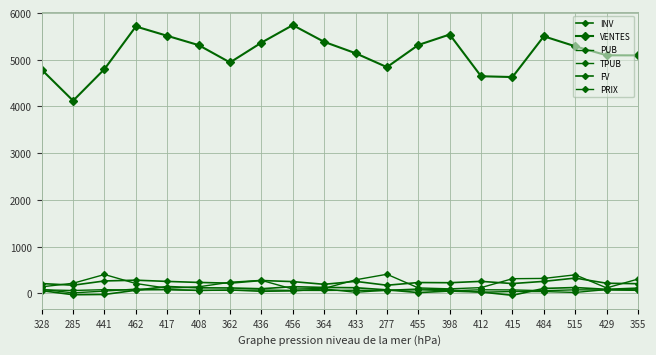

Rank the series by their maximum value, from lowest to highest.

PRIX, PUB, INV, FV, TPUB, VENTES